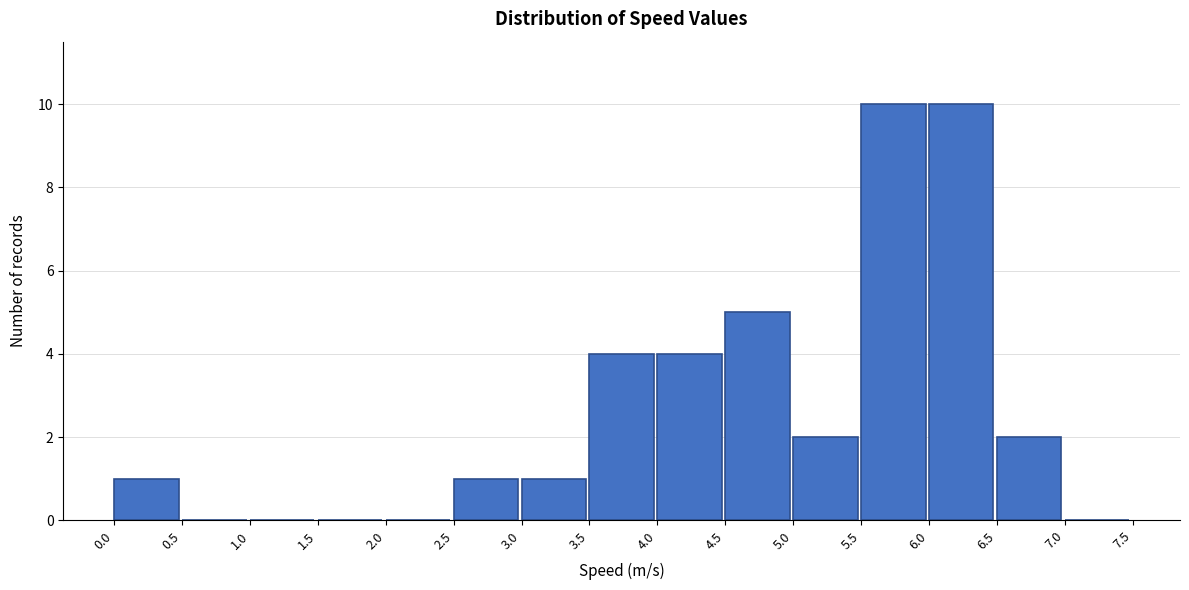

How tall is the bar that spans 6.5 to 7.0 on the x-axis? The values are not printed on the chart, so give them approximately, as read against the axis.

2